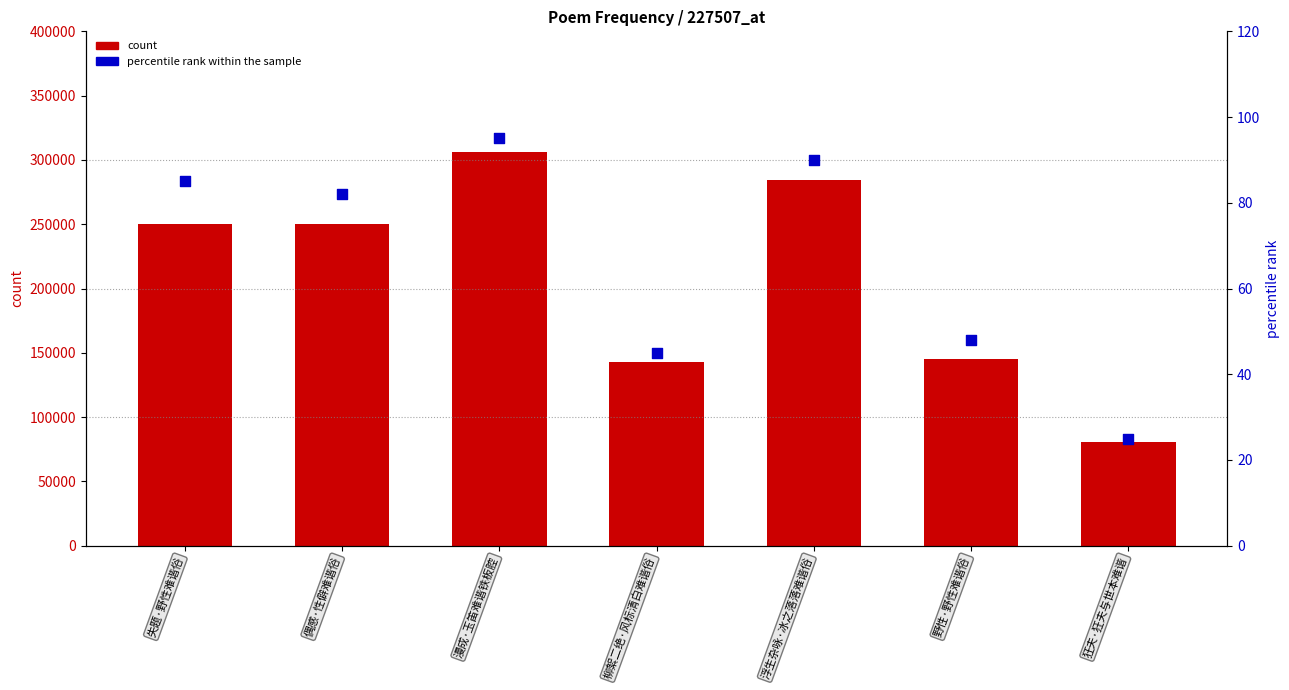

At how many categories does at least one series exceed 42226?

7